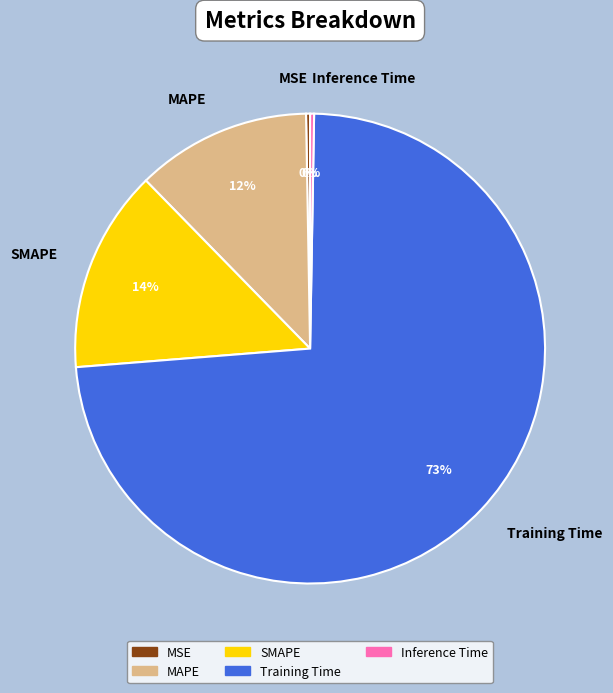

Which slice is the largest?

Training Time